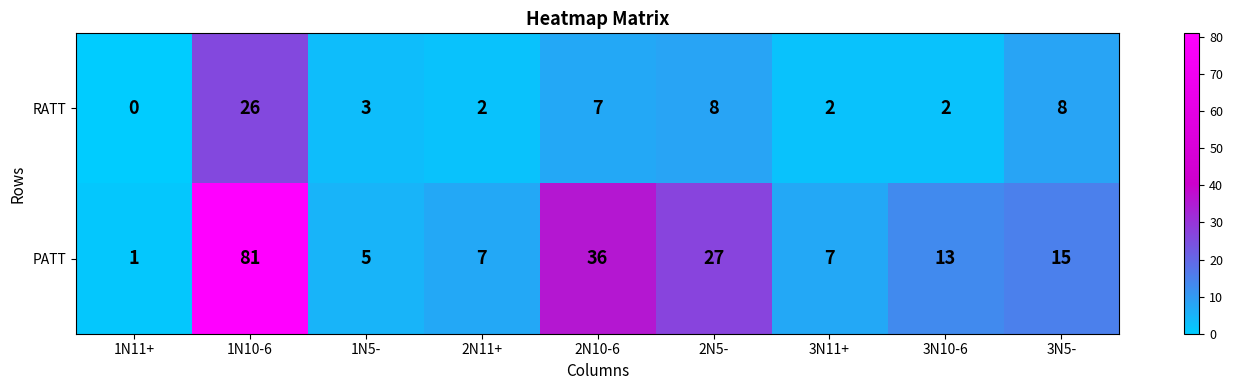

Is it true that RATT equals 2 at 2N5-?

False